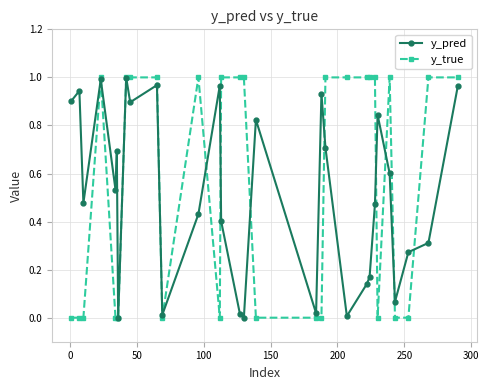

List the series in order of their overall mean, highest first.

y_true, y_pred